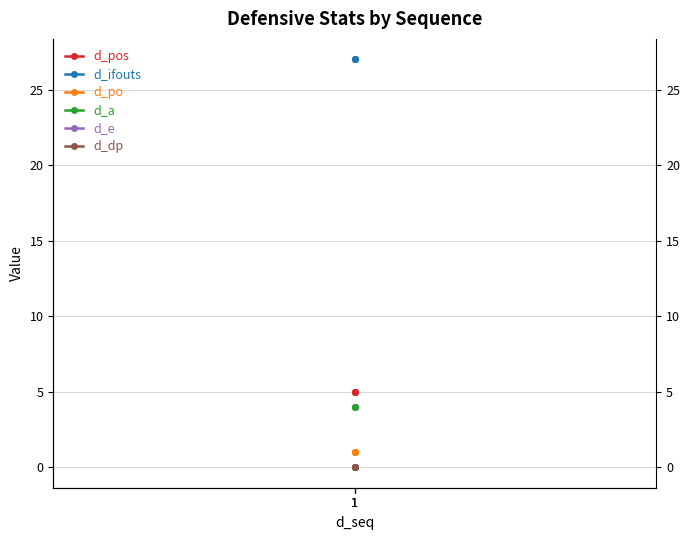

At which label does d_po reach its minimum?

1